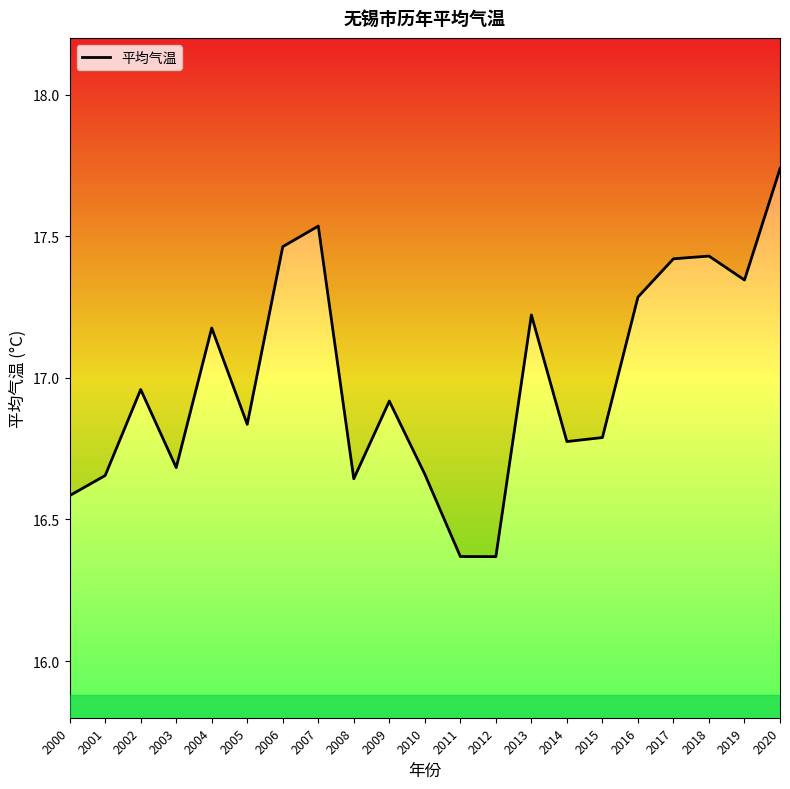

Reading left to right, list all the values displayed in this chart.

2000=16.6	2001=16.7	2002=17.0	2003=16.7	2004=17.2	2005=16.8	2006=17.5	2007=17.5	2008=16.6	2009=16.9	2010=16.7	2011=16.4	2012=16.4	2013=17.2	2014=16.8	2015=16.8	2016=17.3	2017=17.4	2018=17.4	2019=17.3	2020=17.7